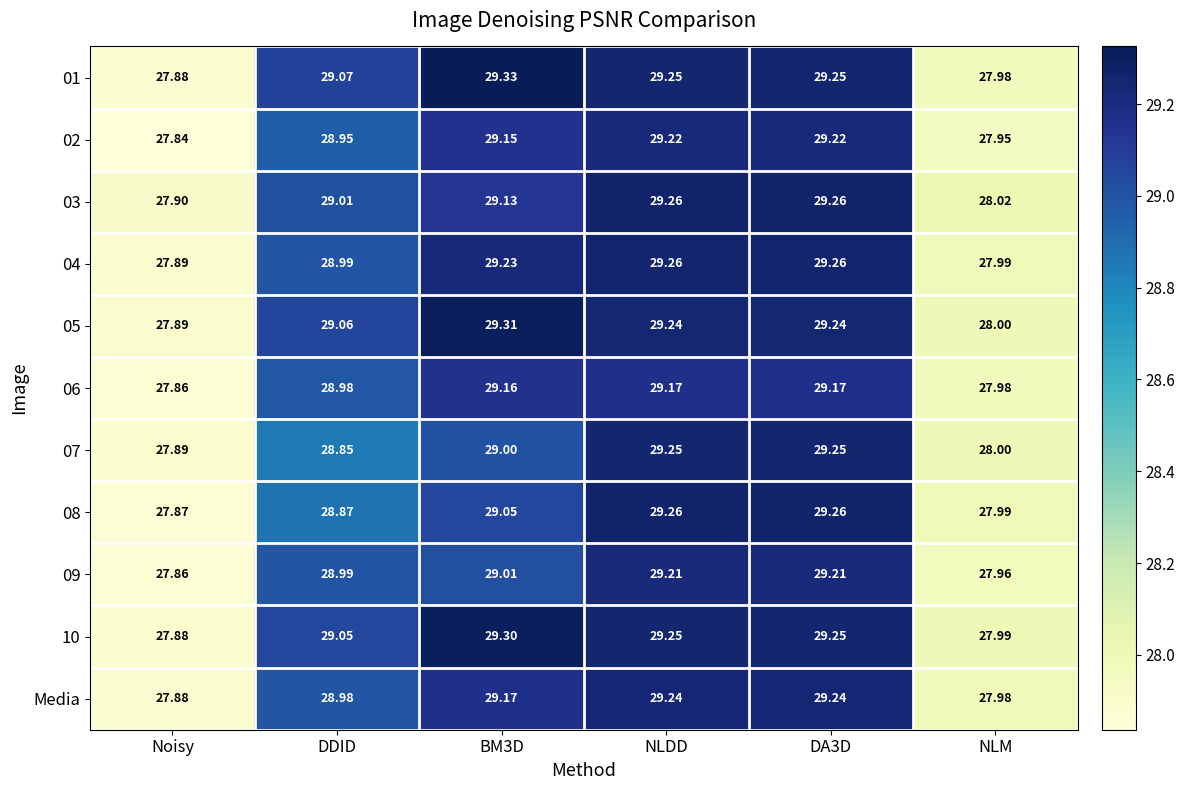

At which label is 08 closest to 28?

NLM